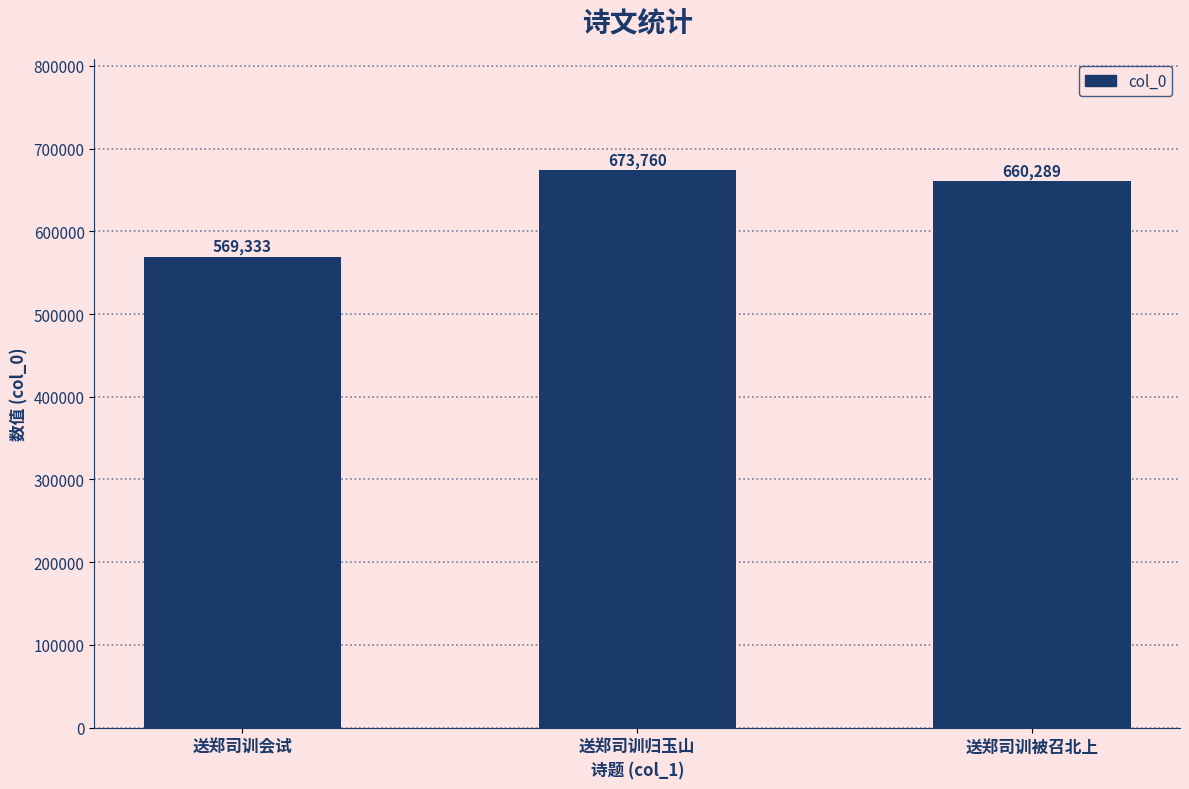

How many values are below 660289?

1